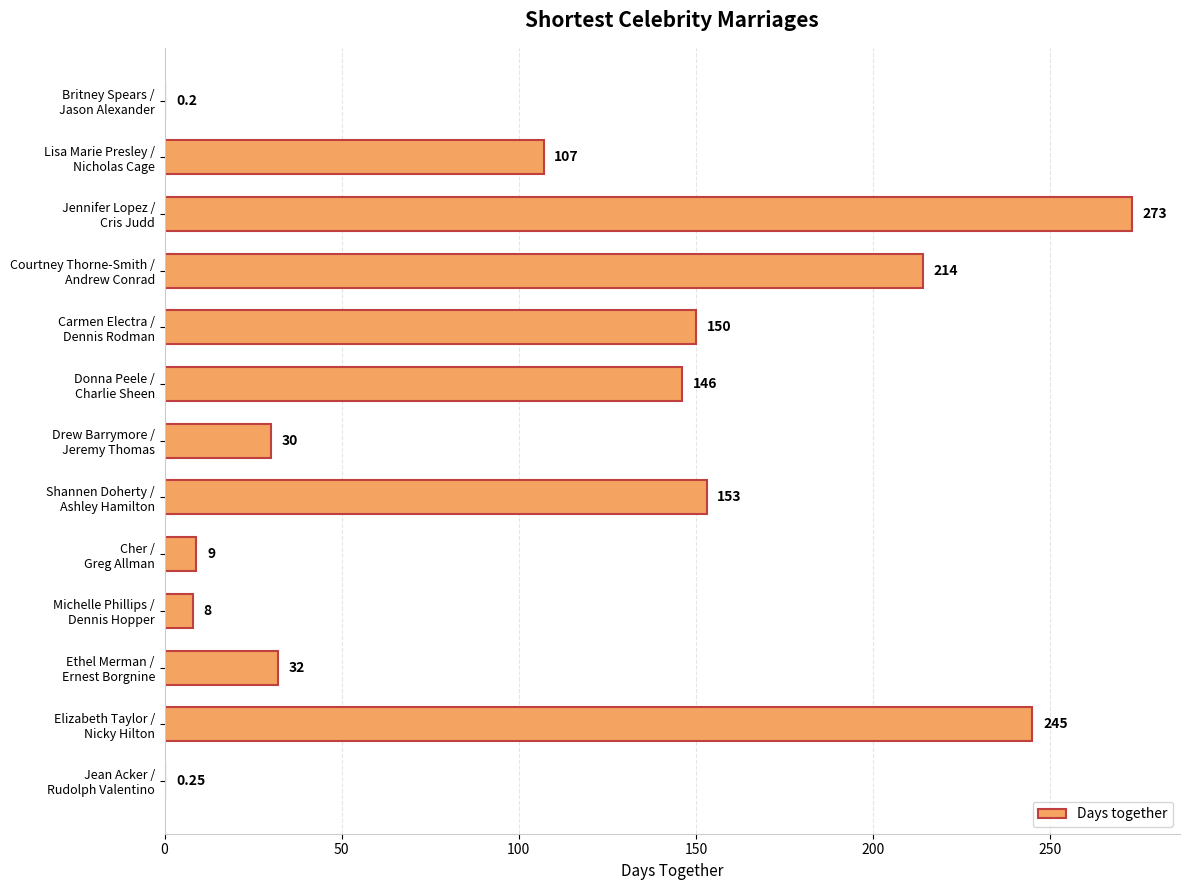

Count the number of categories in the chart.

13